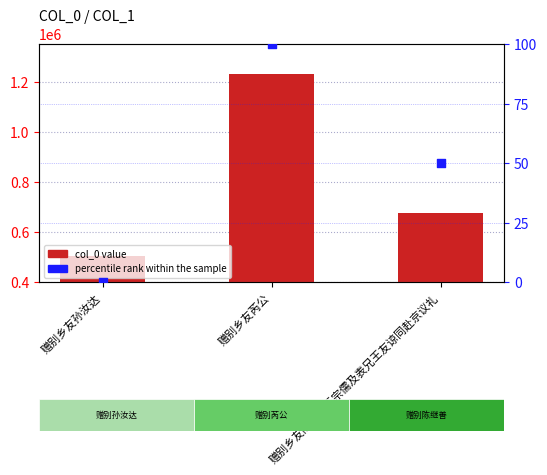

Which series reaches the minimum Y coordinate?

percentile rank within the sample